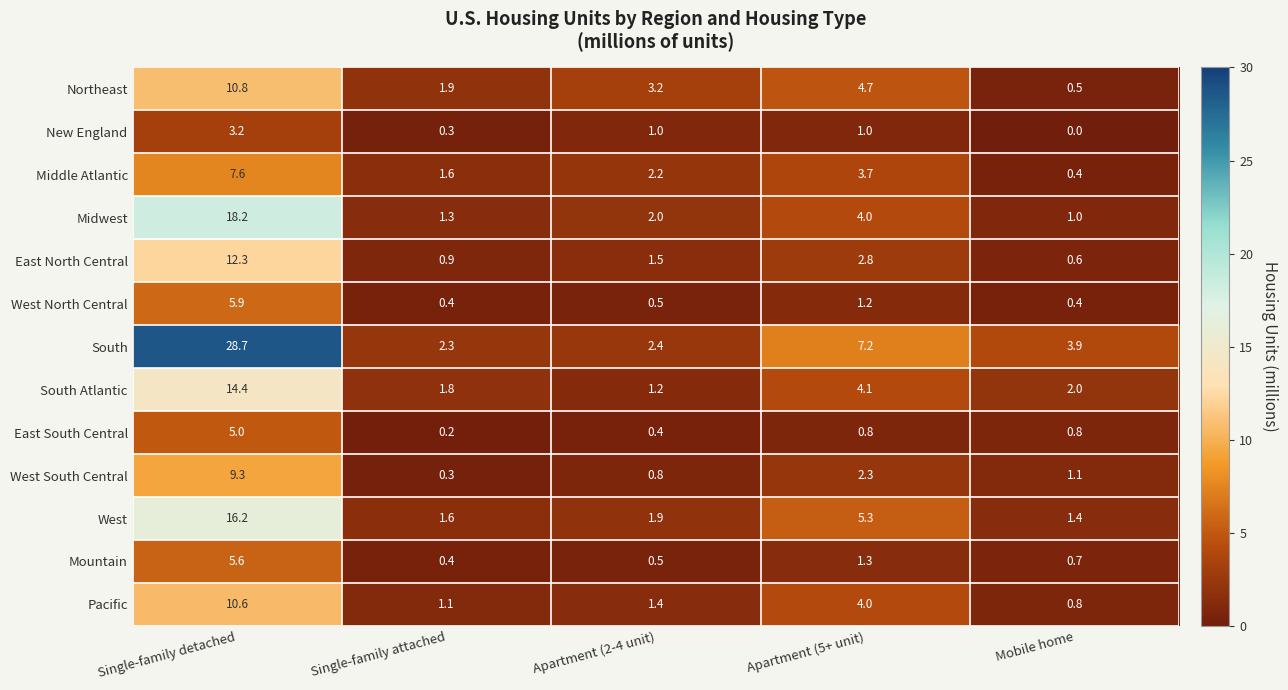

What is the difference between the maximum and second lowest values in the Pacific series?

9.5